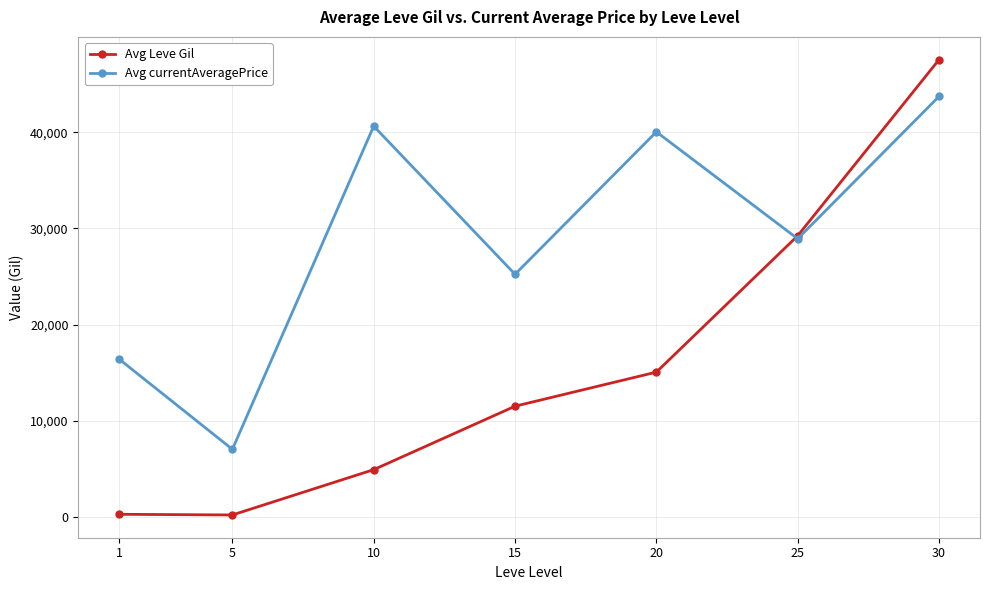

How many data points in Avg currentAveragePrice are less than 28931?

3